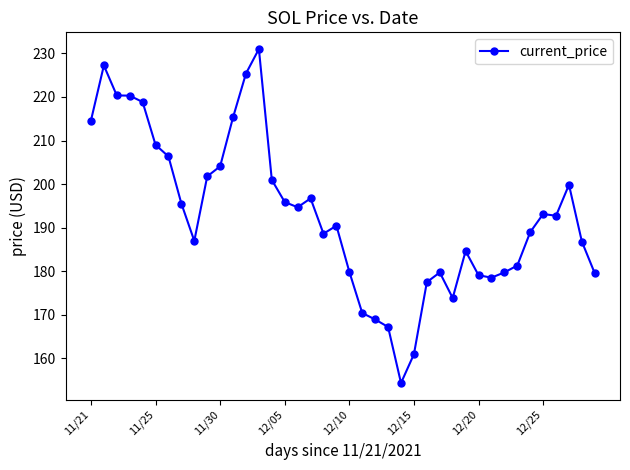

What is the average value?

193.0